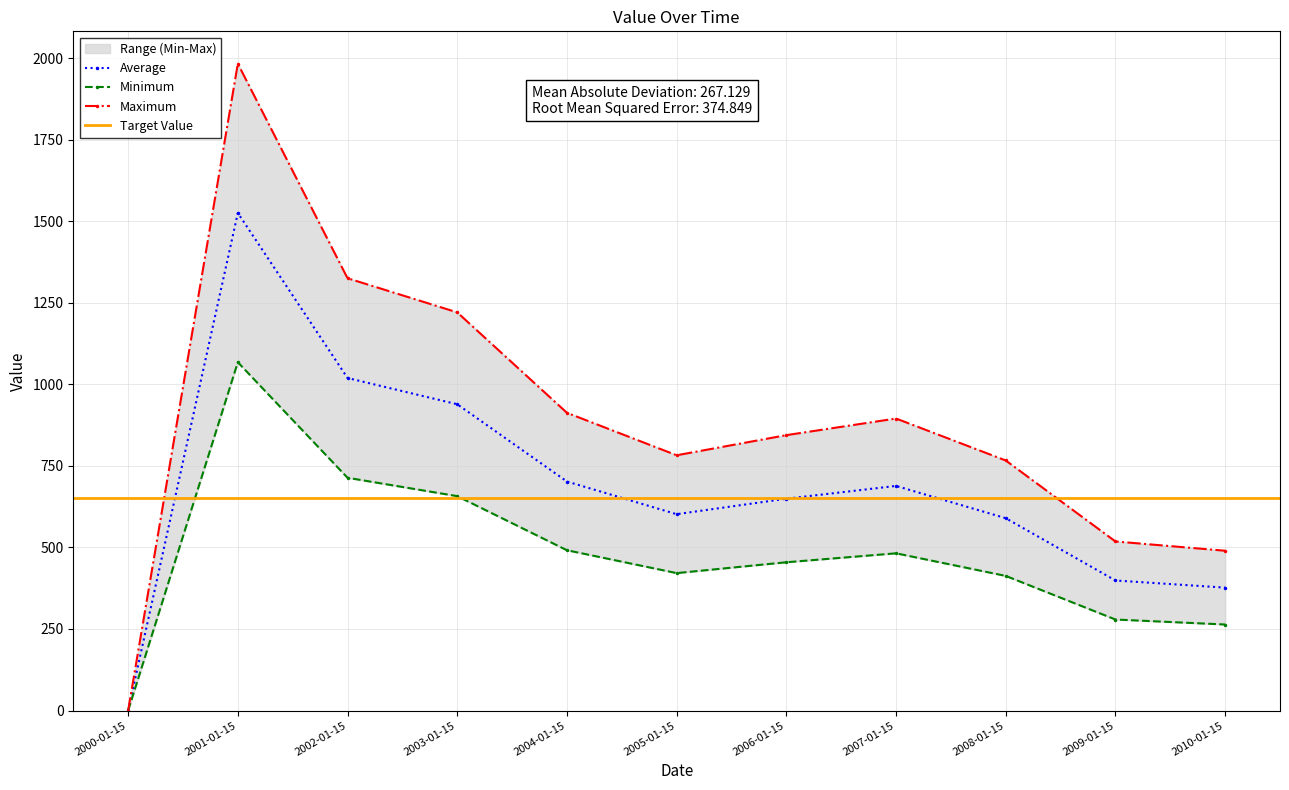

Rank the categories by value from lowest to highest.

2000-01-15, 2010-01-15, 2009-01-15, 2008-01-15, 2005-01-15, 2006-01-15, 2007-01-15, 2004-01-15, 2003-01-15, 2002-01-15, 2001-01-15